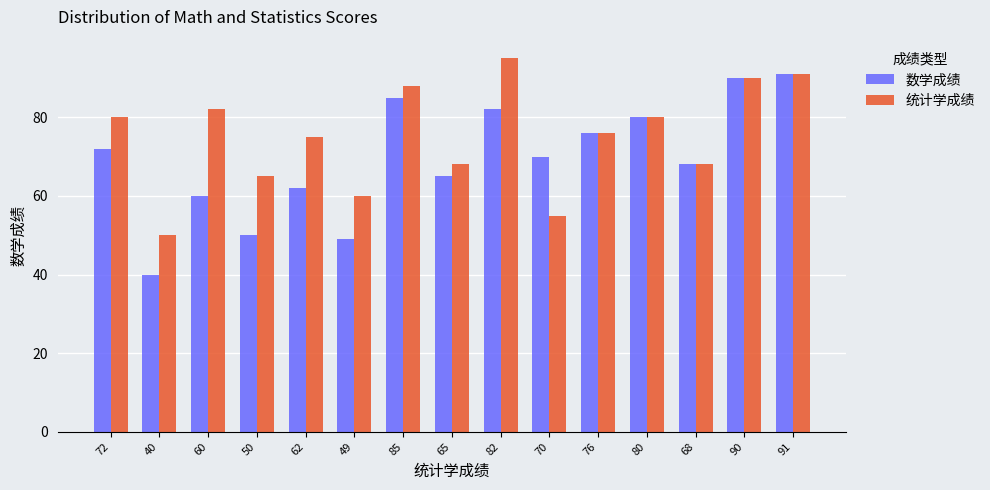

List the series in order of their peak value, lowest first.

数学成绩, 统计学成绩